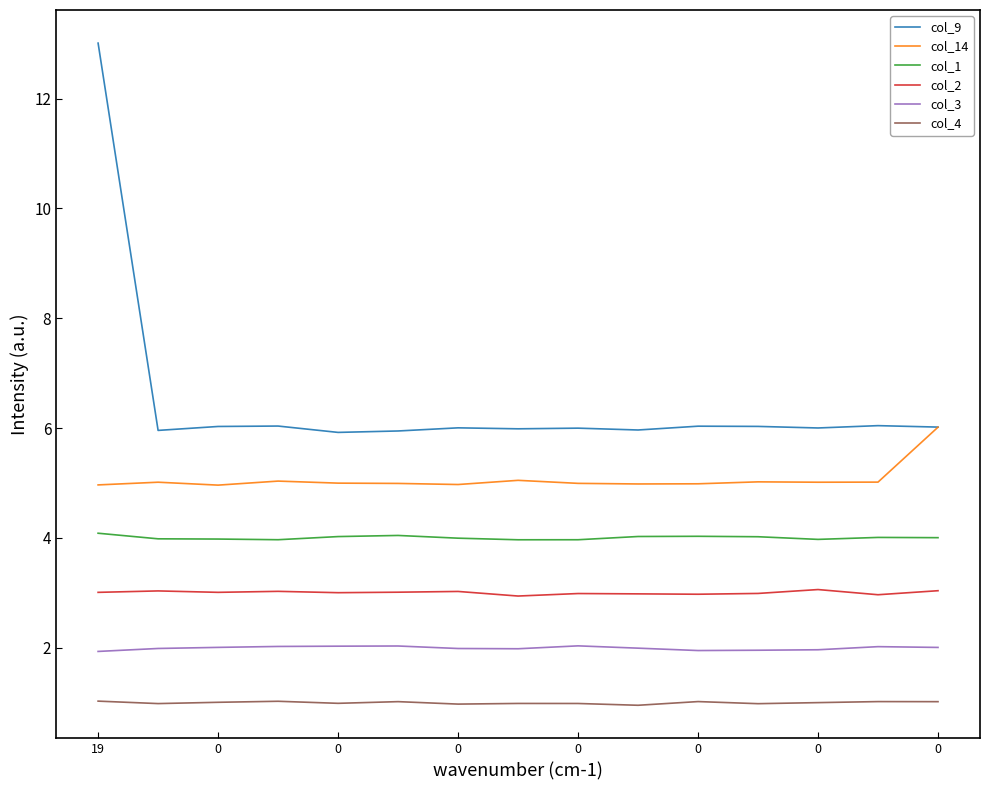

How many lines are shown in the chart?

6